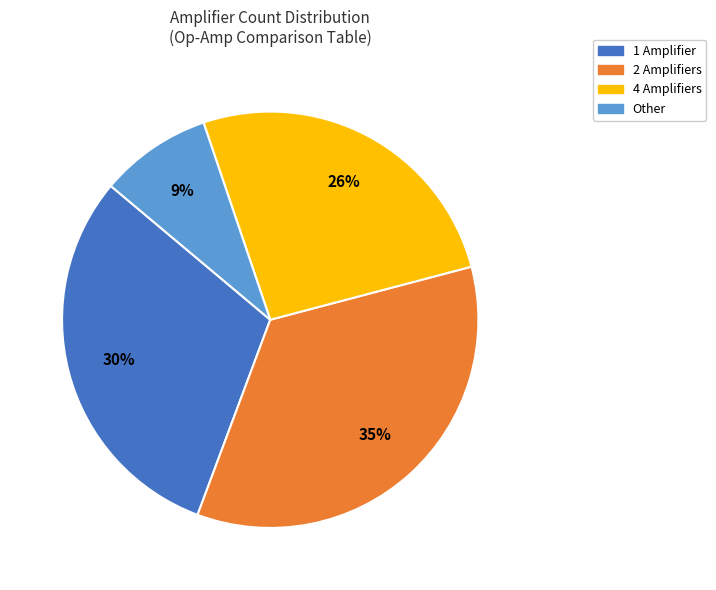

Which slice is the smallest?

Other